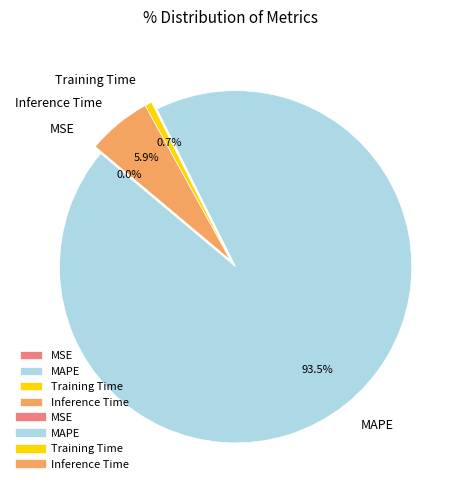

True or false: Inference Time accounts for 1% of the total.

False